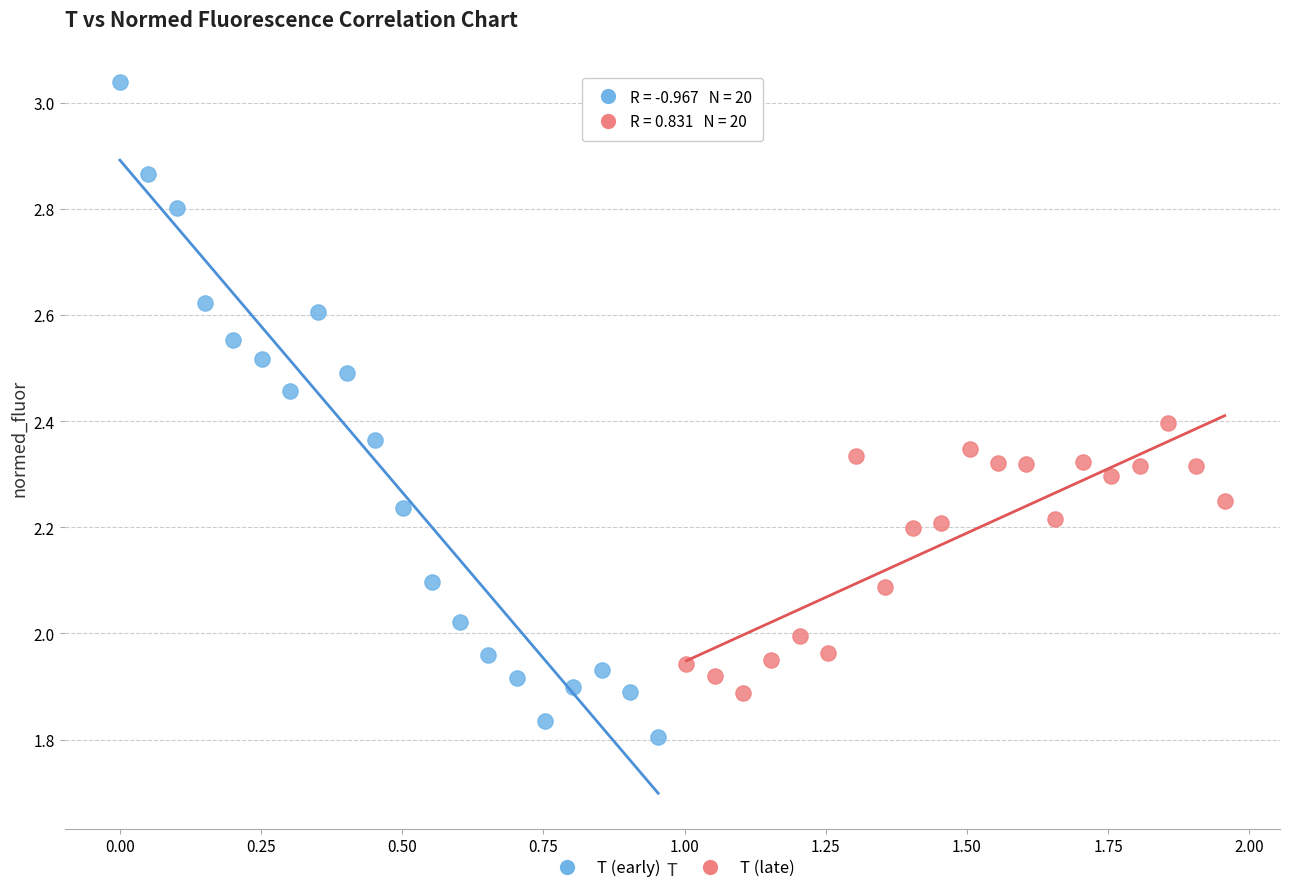

Which series reaches the minimum Y coordinate?

T (early)